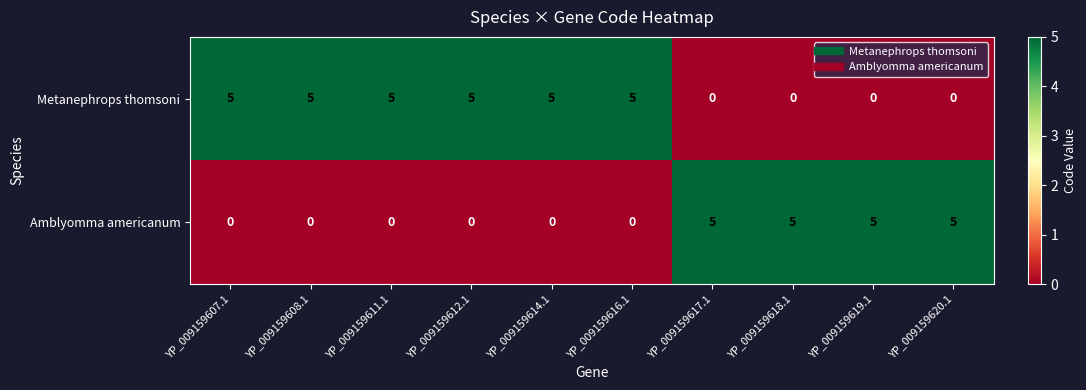

What is the difference between the second highest and second lowest values in the Metanephrops thomsoni series?

5